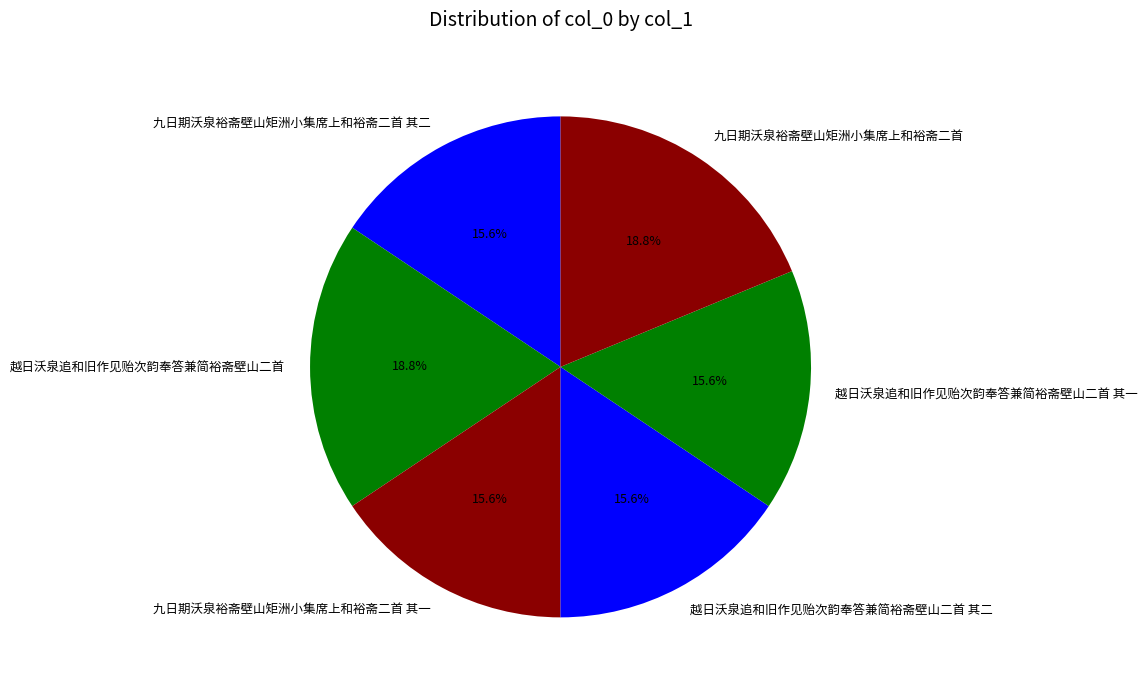

Is there a majority slice in this chart?

No